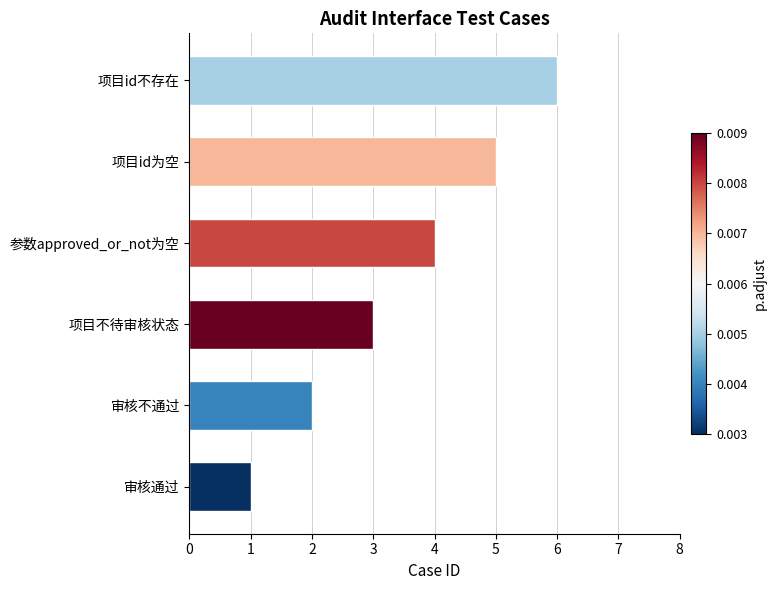

Rank the categories by value from lowest to highest.

审核通过, 审核不通过, 项目不待审核状态, 参数approved_or_not为空, 项目id为空, 项目id不存在